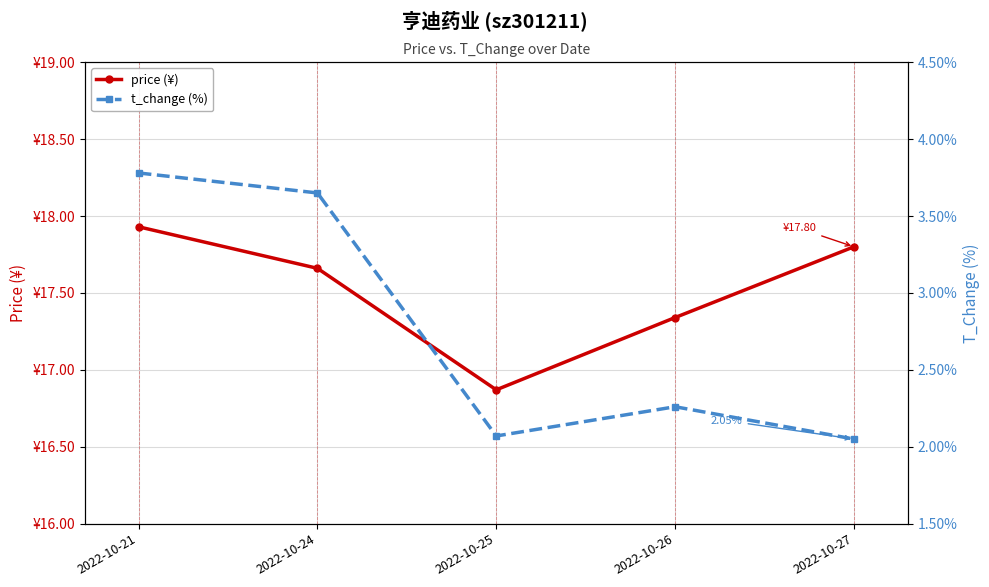

In t_change (%), how many points are higher than both neighbors (excluding endpoints)?

1